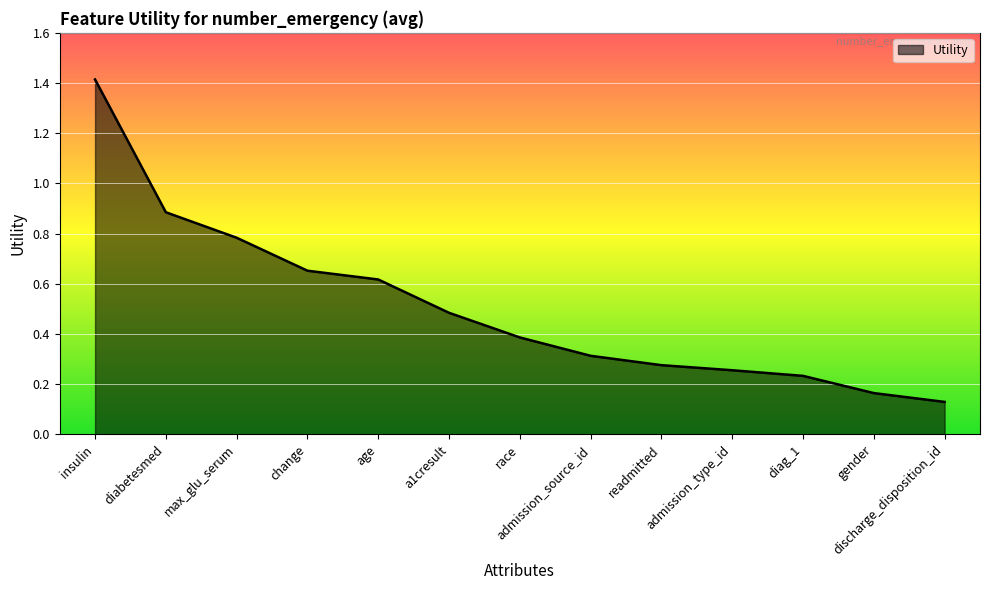

What is the difference between the maximum and minimum values?

1.3